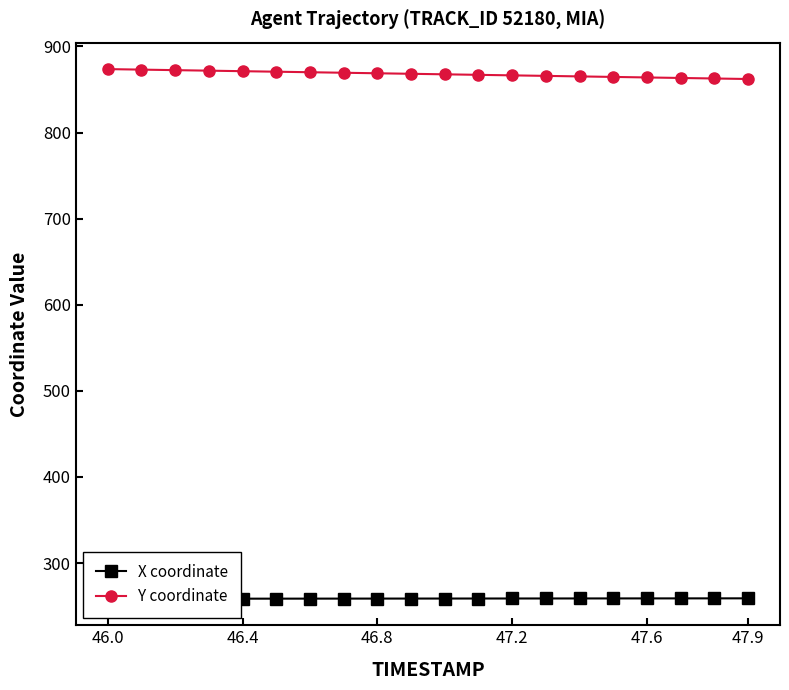

True or false: Y coordinate has a value of 871.3 at 46.4.

True